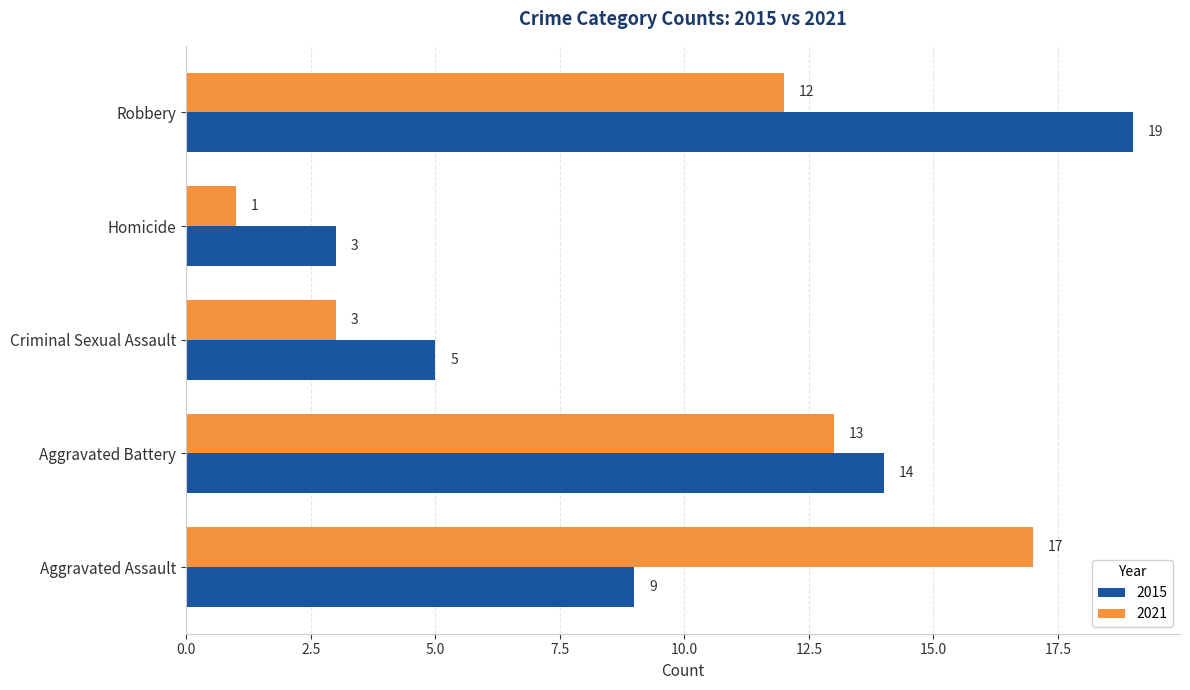

List the series in order of their peak value, lowest first.

2021, 2015